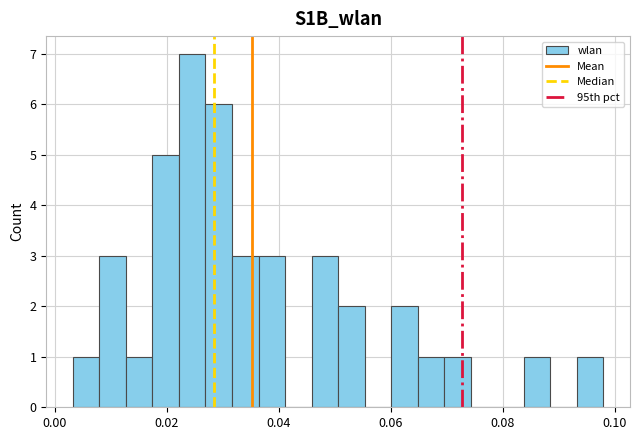

Read against the x-axis, roughly where is the centre of the tallest bar?

0.024